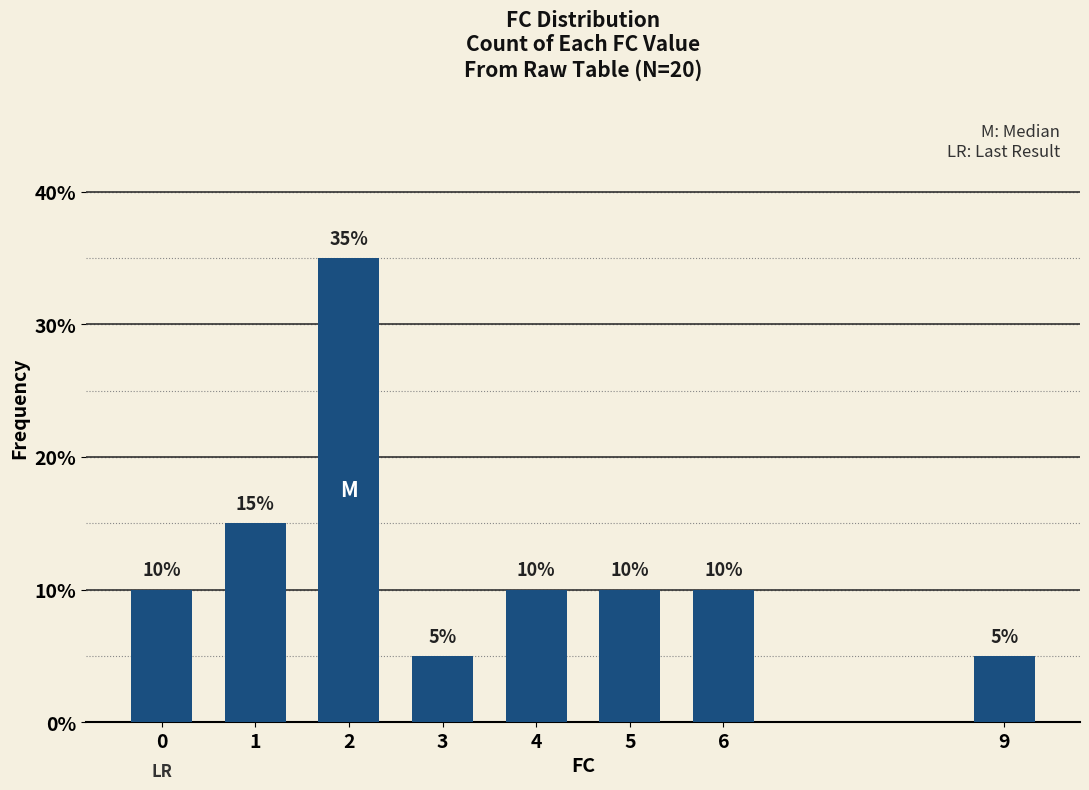

Rank the categories by value from lowest to highest.

3, 9, 0, 4, 5, 6, 1, 2